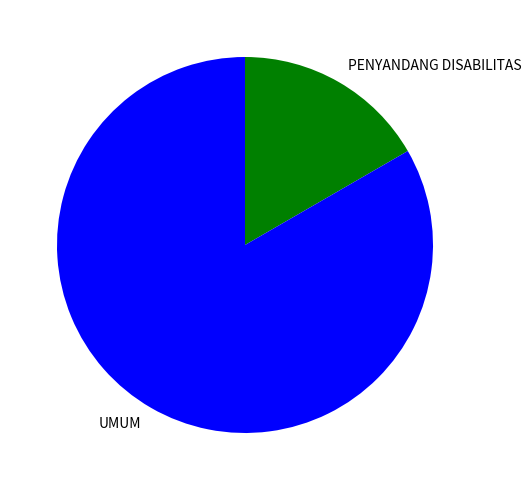

Rank the categories by value from highest to lowest.

UMUM, PENYANDANG DISABILITAS